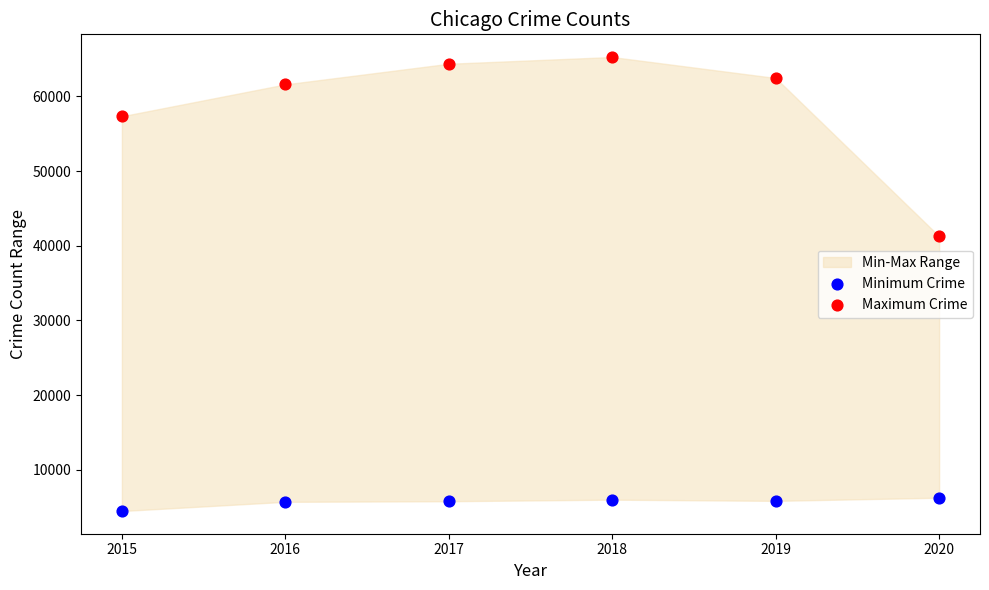

Across all data points, what is the range of Y values (max minus min)?

60801